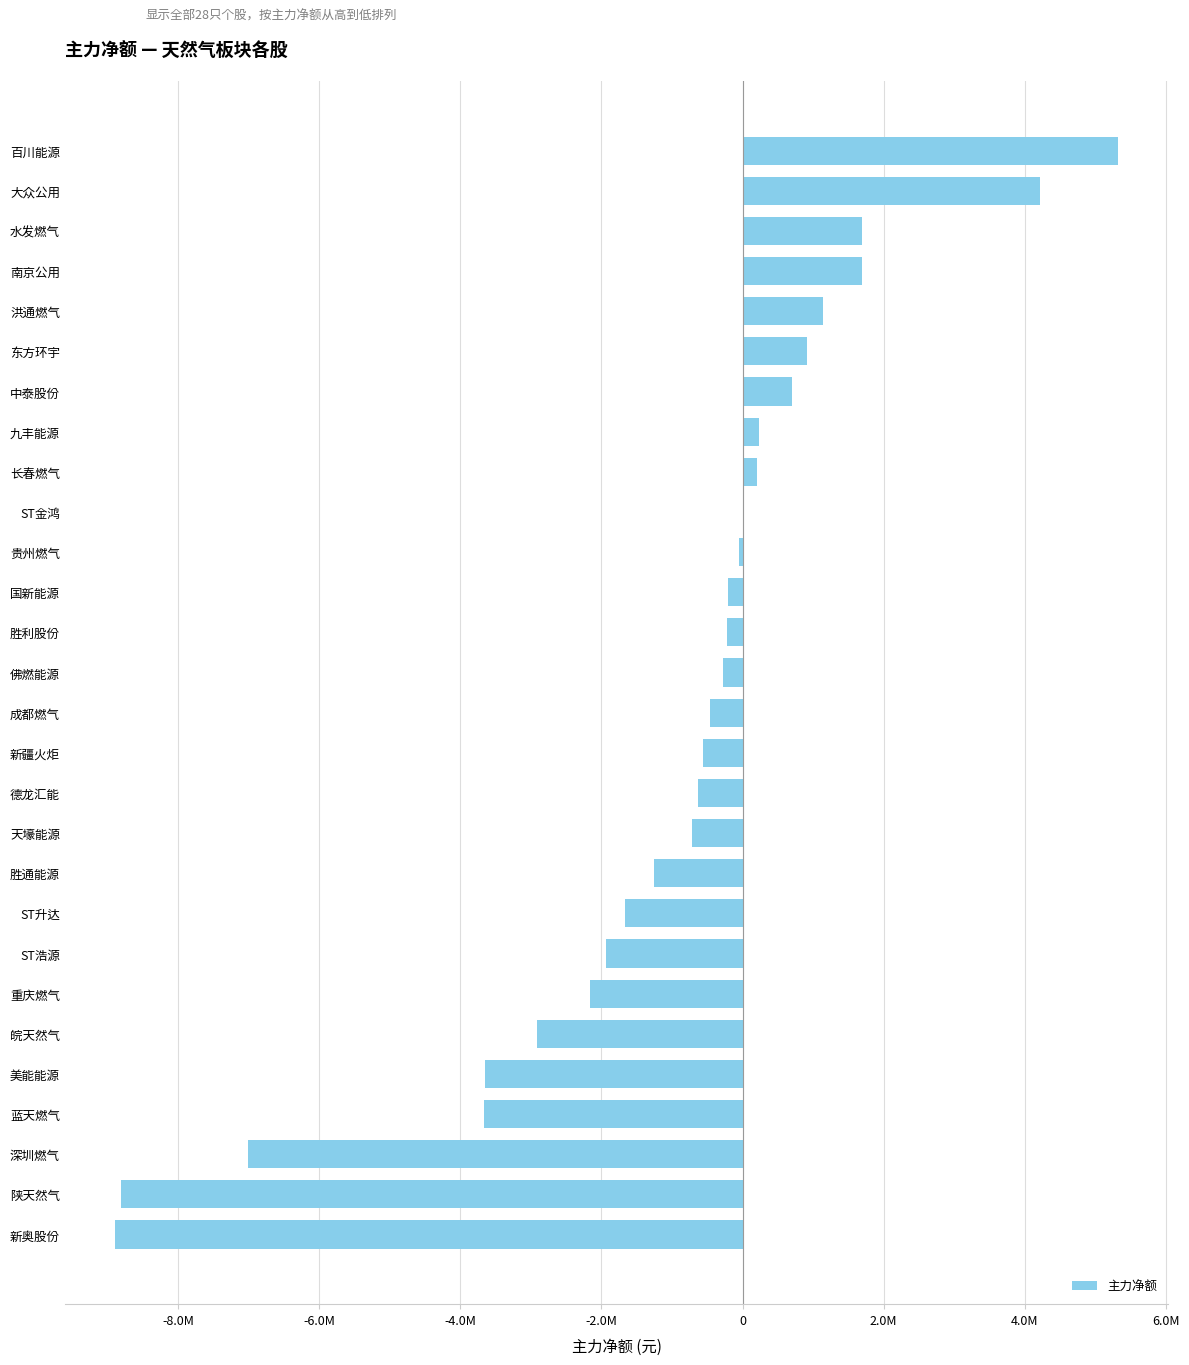

What is the minimum value shown in the chart?

-8893315